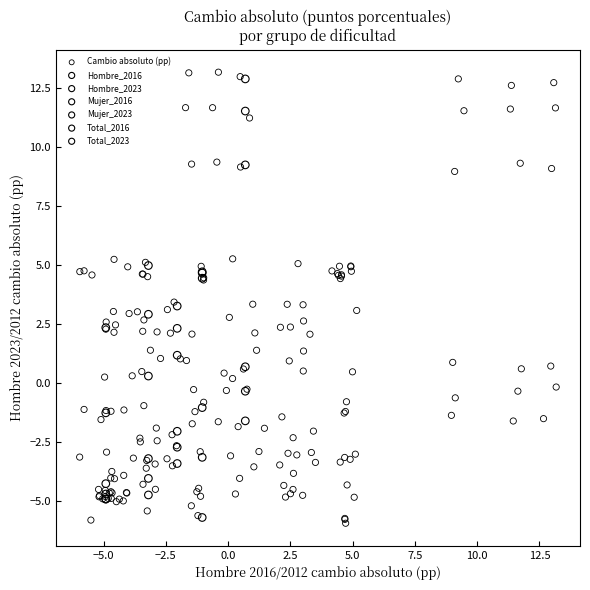

Which series reaches the minimum Y coordinate?

Cambio absoluto (pp)